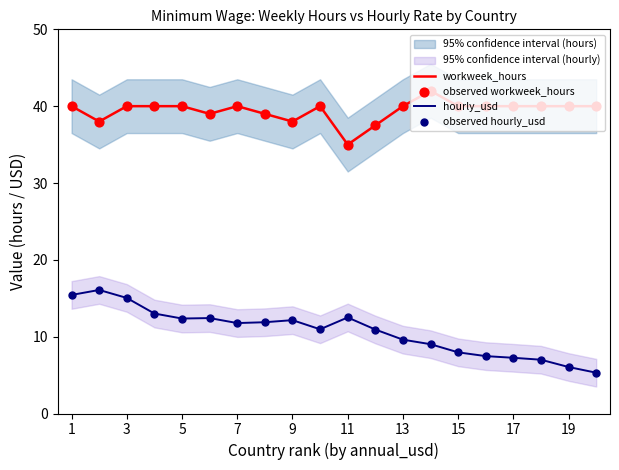

Which series has the largest Y range (max minus min)?

hourly_usd